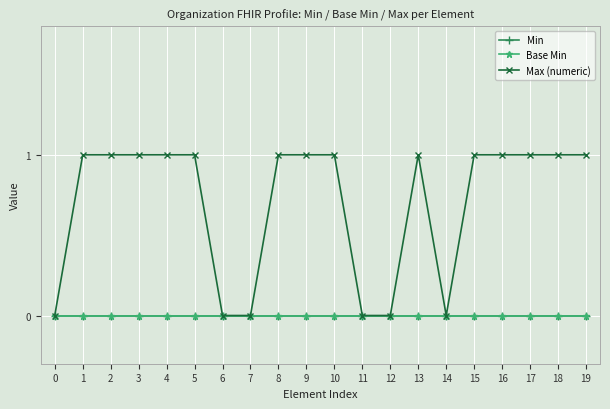

The value of Max (numeric) at 2 is 0. True or false?

False